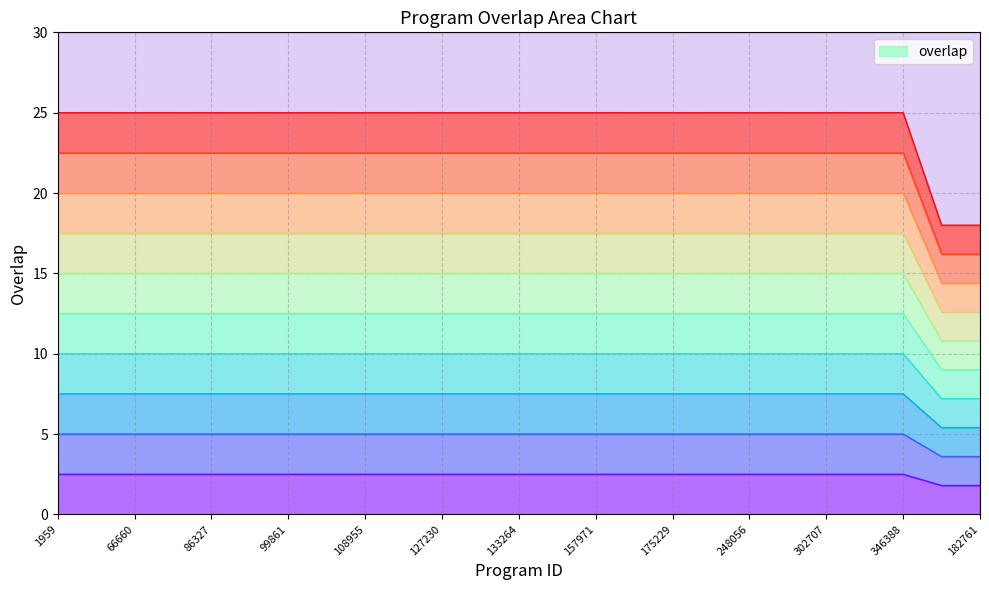

How many lines are shown in the chart?

1